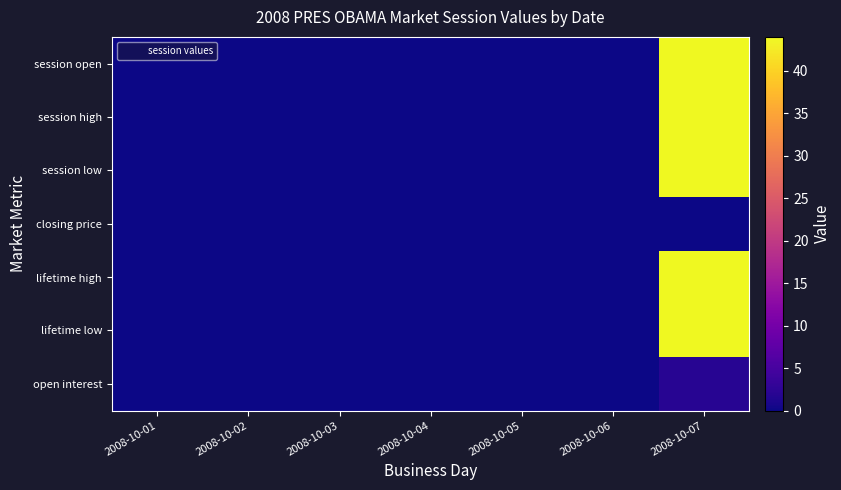

Reading left to right, extract all data points from this chart.

session open: 2008-10-01=0	2008-10-02=0	2008-10-03=0	2008-10-04=0	2008-10-05=0	2008-10-06=0	2008-10-07=44
session high: 2008-10-01=0	2008-10-02=0	2008-10-03=0	2008-10-04=0	2008-10-05=0	2008-10-06=0	2008-10-07=44
session low: 2008-10-01=0	2008-10-02=0	2008-10-03=0	2008-10-04=0	2008-10-05=0	2008-10-06=0	2008-10-07=44
closing price: 2008-10-01=0	2008-10-02=0	2008-10-03=0	2008-10-04=0	2008-10-05=0	2008-10-06=0	2008-10-07=0
lifetime high: 2008-10-01=0	2008-10-02=0	2008-10-03=0	2008-10-04=0	2008-10-05=0	2008-10-06=0	2008-10-07=44
lifetime low: 2008-10-01=0	2008-10-02=0	2008-10-03=0	2008-10-04=0	2008-10-05=0	2008-10-06=0	2008-10-07=44
open interest: 2008-10-01=0	2008-10-02=0	2008-10-03=0	2008-10-04=0	2008-10-05=0	2008-10-06=0	2008-10-07=2